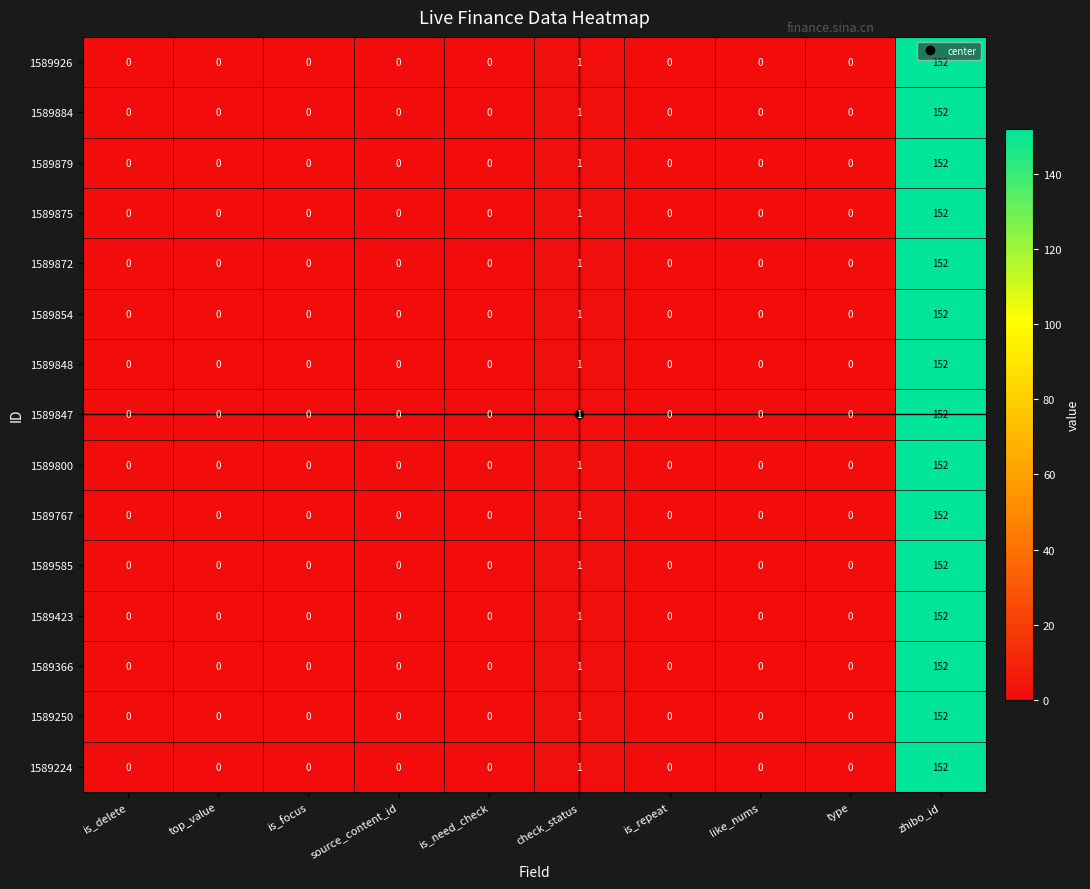

At which label is 1589847 closest to 76?

check_status